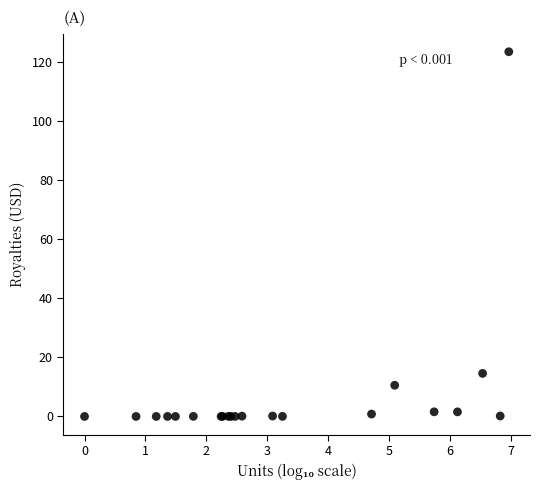

What Y value in the scatter plot is closest to 61?

14.6